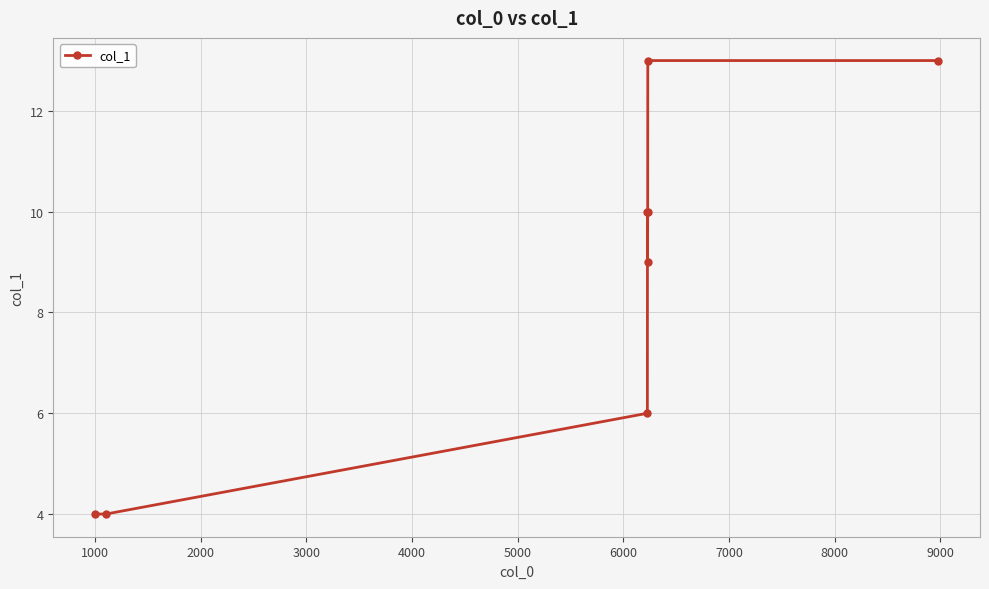

What is the average value?

9